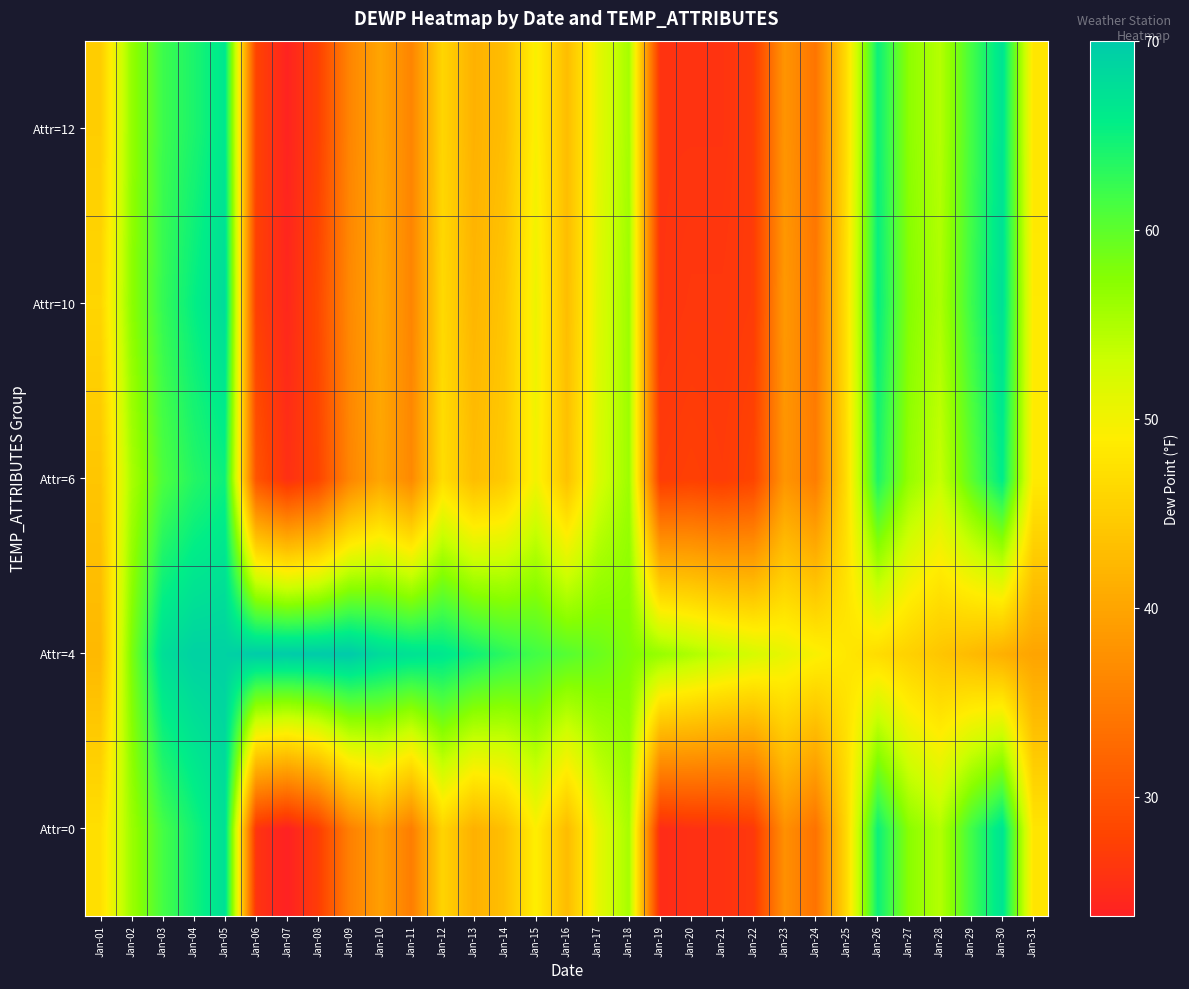

Reading right to left, what are all the values shown in this chart?

Attr=0: Jan-31=47.9	Jan-30=67.0	Jan-29=61.8	Jan-28=54.6	Jan-27=57.2	Jan-26=65.0	Jan-25=46.5	Jan-24=33.7	Jan-23=37.4	Jan-22=26.6	Jan-21=25.8	Jan-20=25.6	Jan-19=25.0	Jan-18=55.4	Jan-17=51.0	Jan-16=42.8	Jan-15=49.1	Jan-14=43.3	Jan-13=41.4	Jan-12=45.8	Jan-11=35.1	Jan-10=39.2	Jan-09=35.4	Jan-08=27.1	Jan-07=23.7	Jan-06=26.1	Jan-05=67.5	Jan-04=64.6	Jan-03=61.5	Jan-02=56.1	Jan-01=47.2
Attr=4: Jan-31=39.9	Jan-30=41.3	Jan-29=42.7	Jan-28=44.0	Jan-27=45.4	Jan-26=46.8	Jan-25=48.1	Jan-24=49.5	Jan-23=50.9	Jan-22=52.3	Jan-21=53.6	Jan-20=55.0	Jan-19=56.4	Jan-18=57.8	Jan-17=59.2	Jan-16=60.5	Jan-15=61.7	Jan-14=63.1	Jan-13=64.8	Jan-12=66.5	Jan-11=67.2	Jan-10=68.0	Jan-09=70.0	Jan-08=69.9	Jan-07=69.8	Jan-06=69.8	Jan-05=69.1	Jan-04=69.1	Jan-03=67.6	Jan-02=58.0	Jan-01=42.4
Attr=6: Jan-31=48.5	Jan-30=66.0	Jan-29=60.0	Jan-28=53.5	Jan-27=56.5	Jan-26=64.0	Jan-25=47.0	Jan-24=35.0	Jan-23=38.0	Jan-22=28.0	Jan-21=27.0	Jan-20=27.5	Jan-19=27.0	Jan-18=56.0	Jan-17=52.0	Jan-16=43.5	Jan-15=50.0	Jan-14=44.5	Jan-13=43.0	Jan-12=47.0	Jan-11=36.5	Jan-10=40.0	Jan-09=36.0	Jan-08=28.0	Jan-07=25.5	Jan-06=30.0	Jan-05=65.0	Jan-04=63.5	Jan-03=61.0	Jan-02=55.2	Jan-01=44.0
Attr=10: Jan-31=48.5	Jan-30=67.5	Jan-29=62.0	Jan-28=55.0	Jan-27=57.5	Jan-26=65.5	Jan-25=47.5	Jan-24=34.5	Jan-23=38.5	Jan-22=27.0	Jan-21=26.5	Jan-20=26.5	Jan-19=26.0	Jan-18=56.0	Jan-17=51.5	Jan-16=43.0	Jan-15=50.5	Jan-14=44.0	Jan-13=42.0	Jan-12=46.5	Jan-11=36.0	Jan-10=40.5	Jan-09=36.5	Jan-08=28.5	Jan-07=24.5	Jan-06=27.5	Jan-05=68.0	Jan-04=65.5	Jan-03=62.5	Jan-02=57.0	Jan-01=46.0
Attr=12: Jan-31=48.0	Jan-30=67.0	Jan-29=61.5	Jan-28=54.5	Jan-27=57.0	Jan-26=65.0	Jan-25=47.0	Jan-24=34.0	Jan-23=38.0	Jan-22=27.0	Jan-21=26.0	Jan-20=26.0	Jan-19=26.0	Jan-18=55.5	Jan-17=51.0	Jan-16=43.0	Jan-15=49.5	Jan-14=43.0	Jan-13=41.5	Jan-12=46.0	Jan-11=36.0	Jan-10=40.0	Jan-09=36.0	Jan-08=27.5	Jan-07=24.0	Jan-06=28.0	Jan-05=66.5	Jan-04=64.0	Jan-03=62.0	Jan-02=56.5	Jan-01=45.0